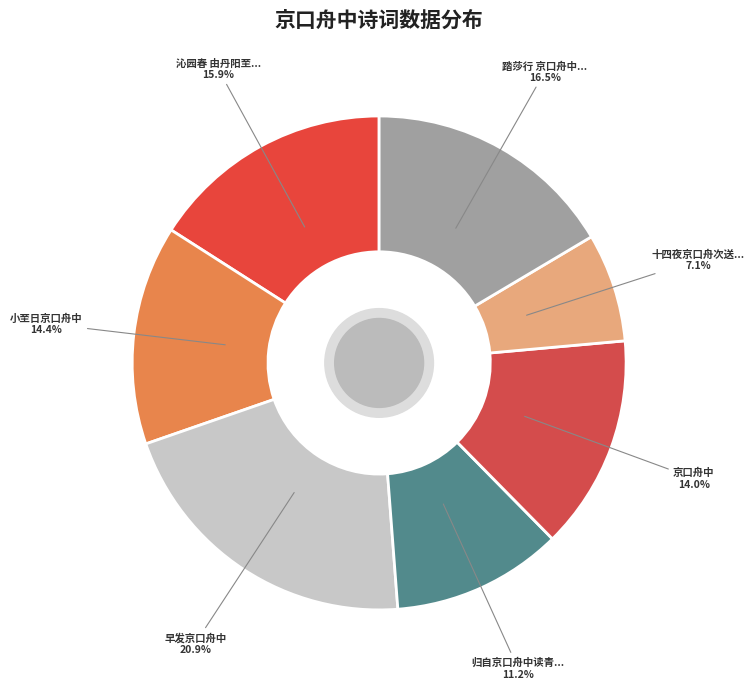

Does any single category account for the majority?

No